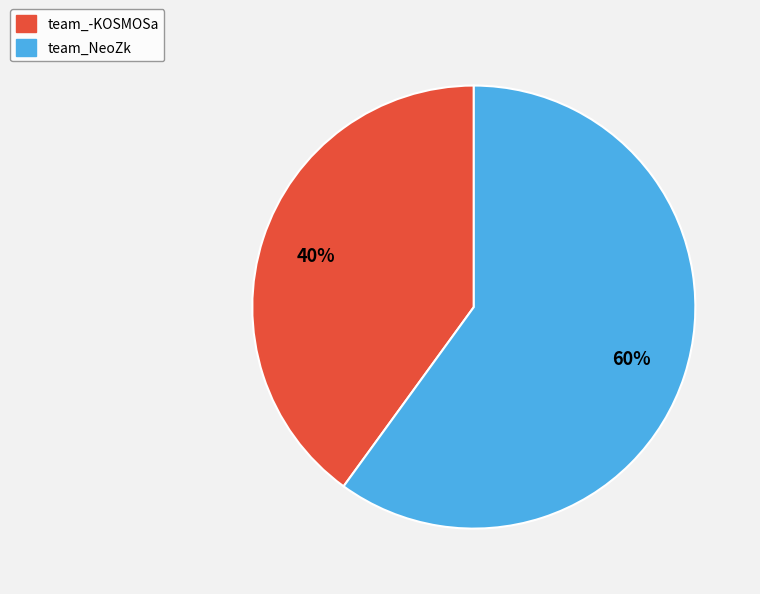

To the nearest percent, what portion does team_-KOSMOSa represent?

40%